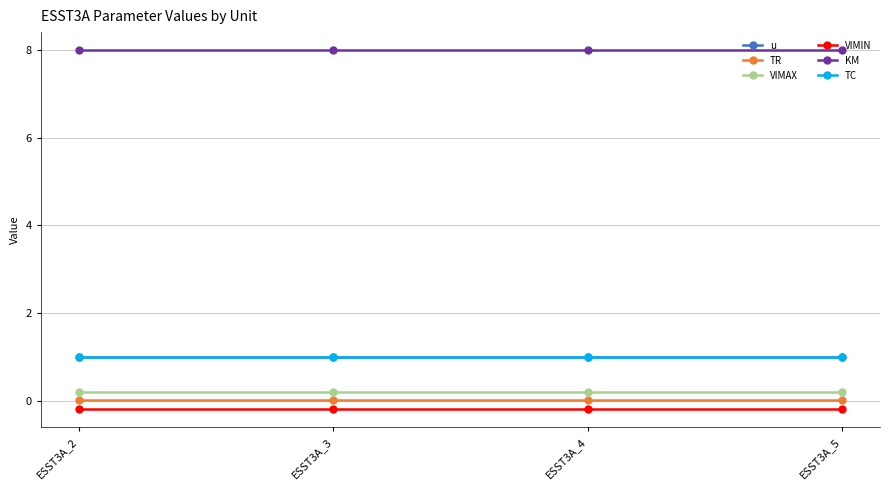

Is the value of TC at ESST3A_2 greater than the value of KM at ESST3A_3?

No